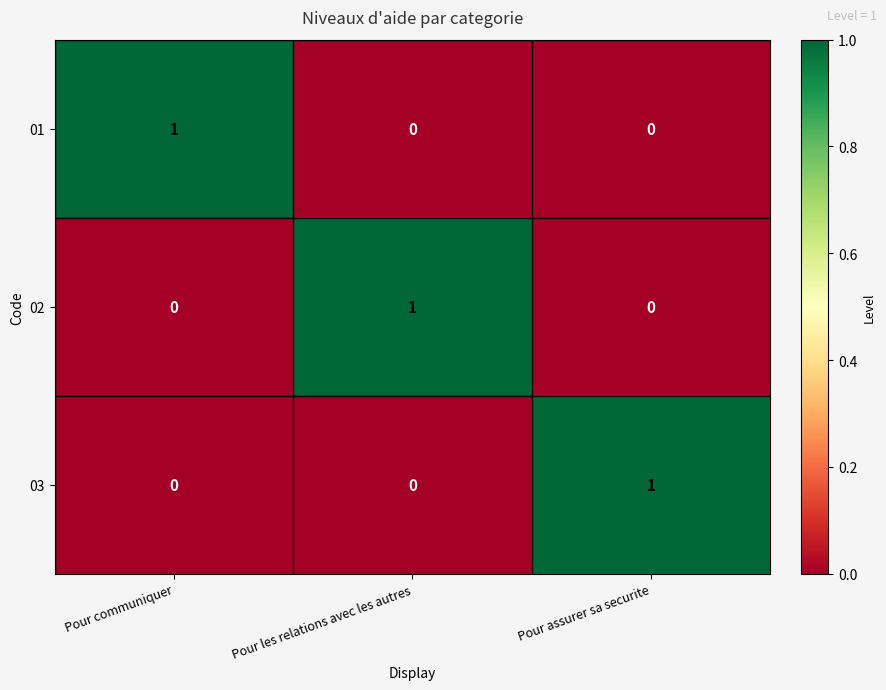

Reading left to right, transcribe all the data shown in this chart.

01: Pour communiquer=1	Pour les relations avec les autres=0	Pour assurer sa securite=0
02: Pour communiquer=0	Pour les relations avec les autres=1	Pour assurer sa securite=0
03: Pour communiquer=0	Pour les relations avec les autres=0	Pour assurer sa securite=1